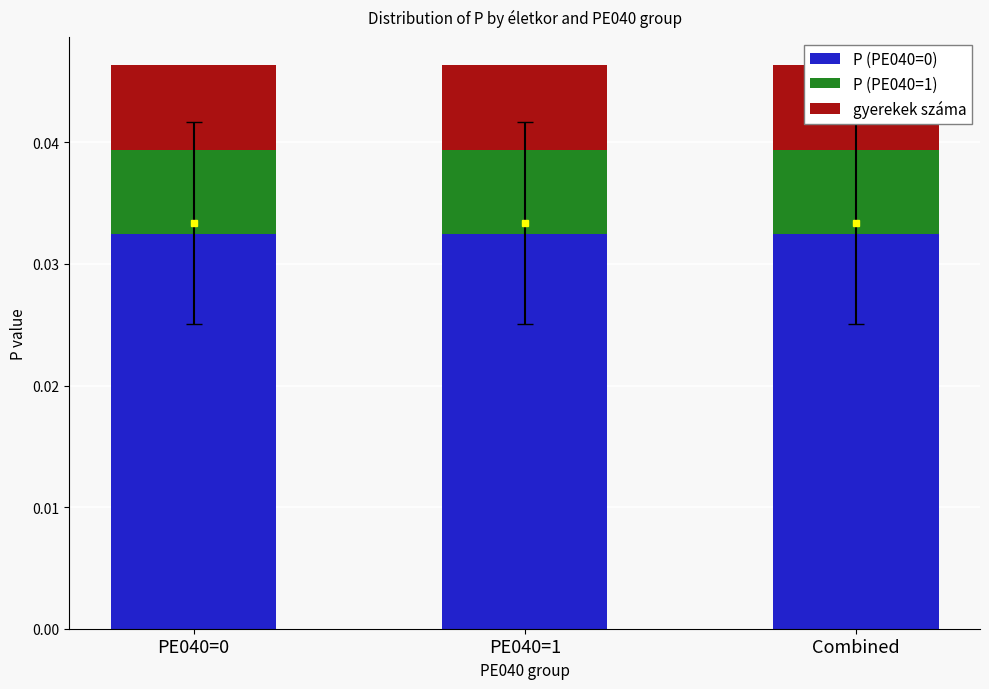

The value of gyerekek száma at Combined is 0.0. True or false?

False